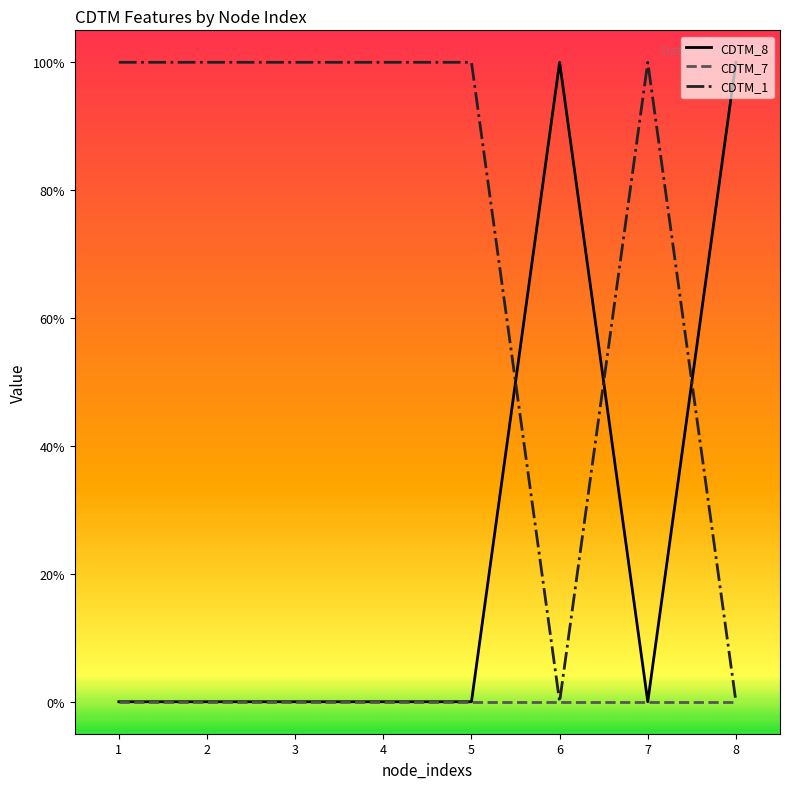

Reading left to right, what are all the values shown in this chart?

CDTM_8: 1=0	2=0	3=0	4=0	5=0	6=1	7=0	8=1
CDTM_7: 1=0	2=0	3=0	4=0	5=0	6=0	7=0	8=0
CDTM_1: 1=1	2=1	3=1	4=1	5=1	6=0	7=1	8=0